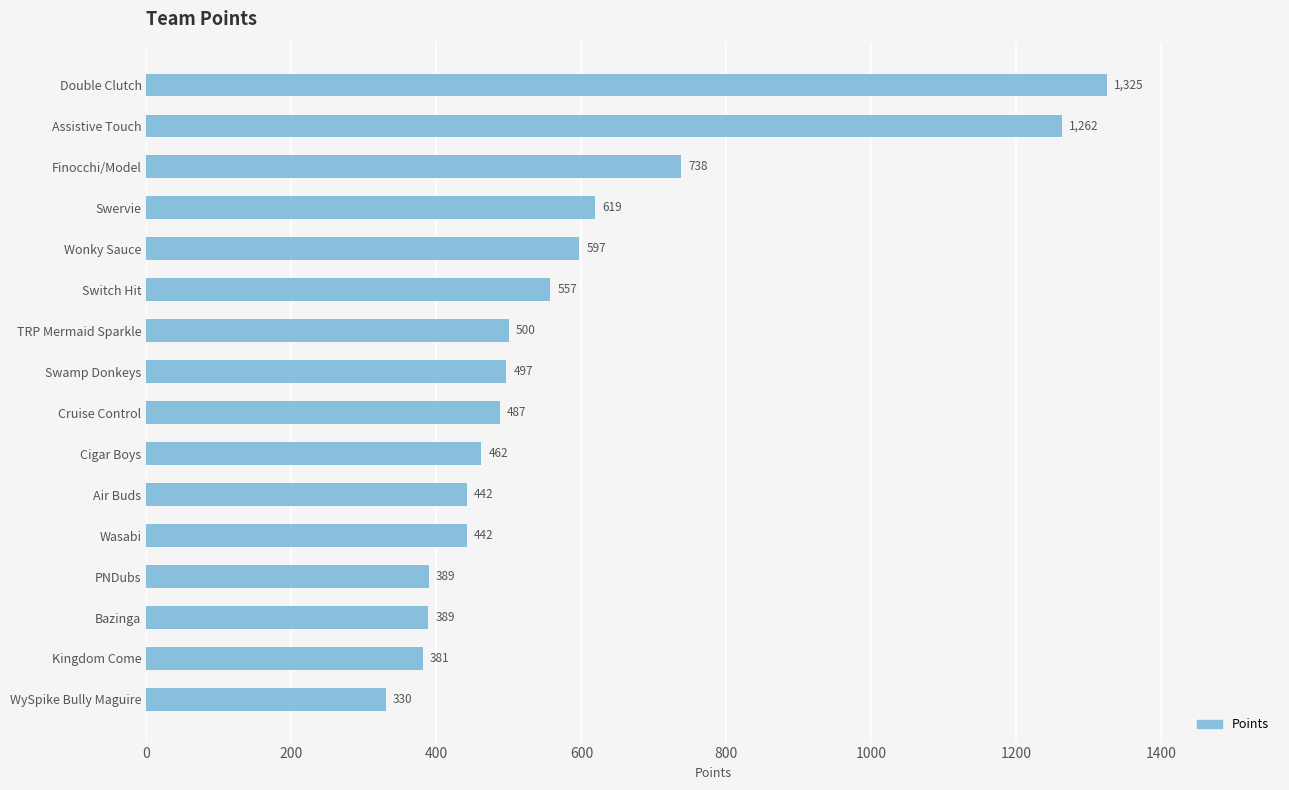

What is the value of the 1st bar from the top?

1325.0